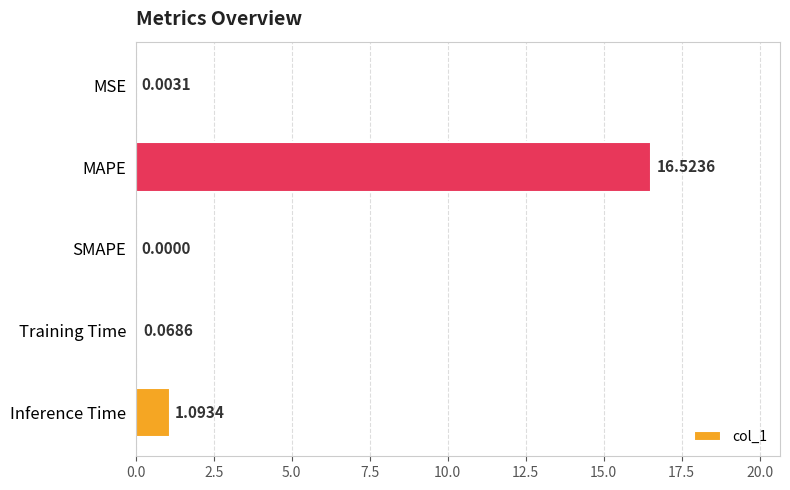

Which label corresponds to the largest value in the chart?

MAPE